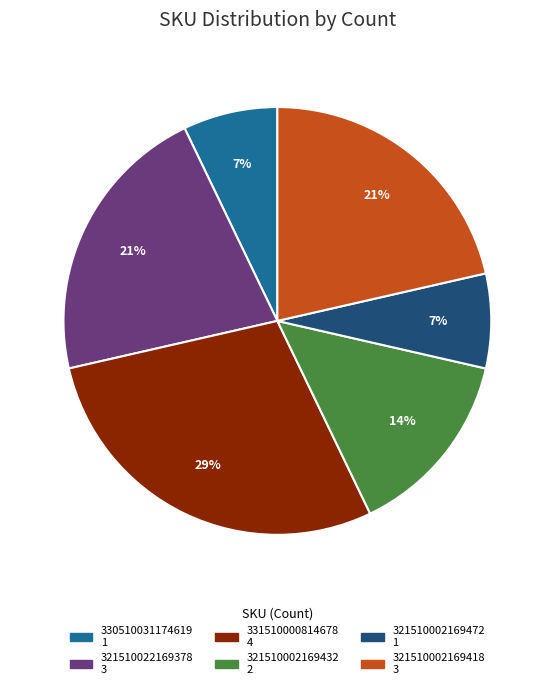

To the nearest percent, what is the average slice percentage?

17%